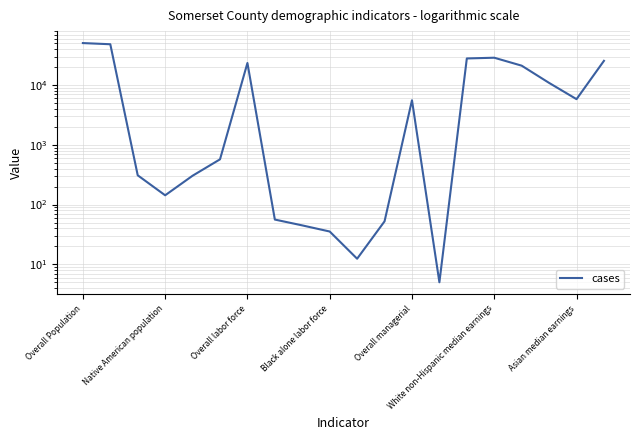

What is the sum of all values?

249579.1